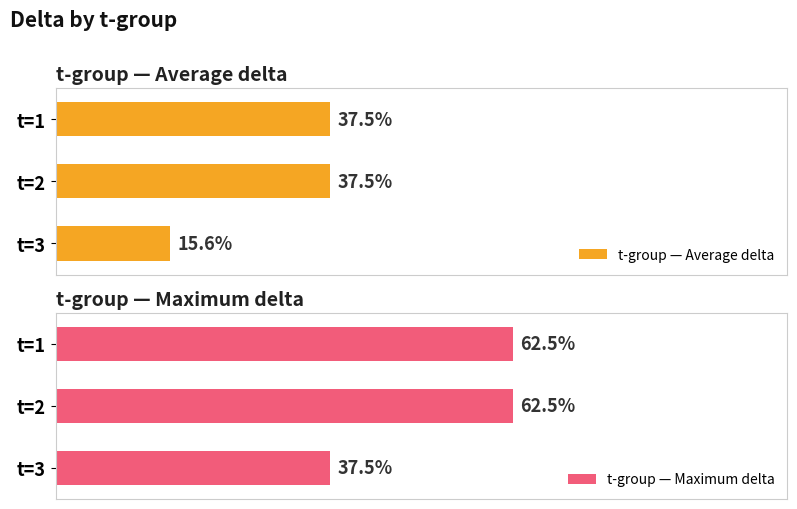

List the series in order of their peak value, highest first.

t-group — Maximum delta, t-group — Average delta